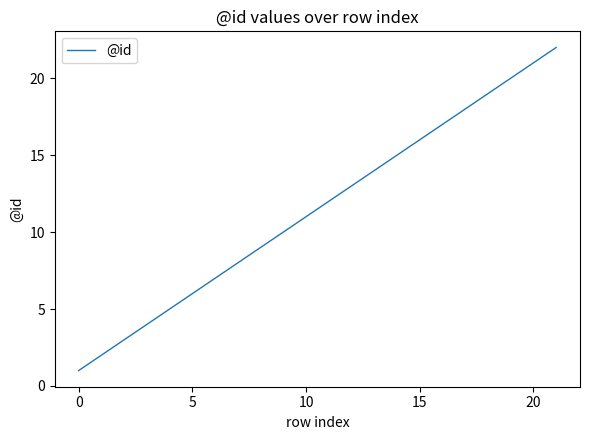

What is the difference between the maximum and minimum values?

21